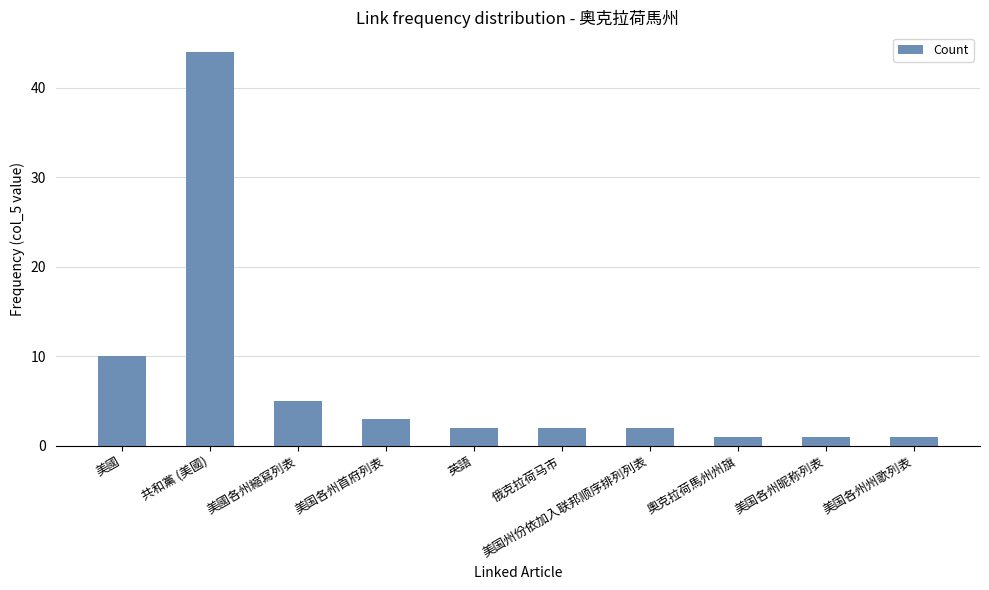

What is the change in value from 美國 to 奧克拉荷馬州州旗?

-9